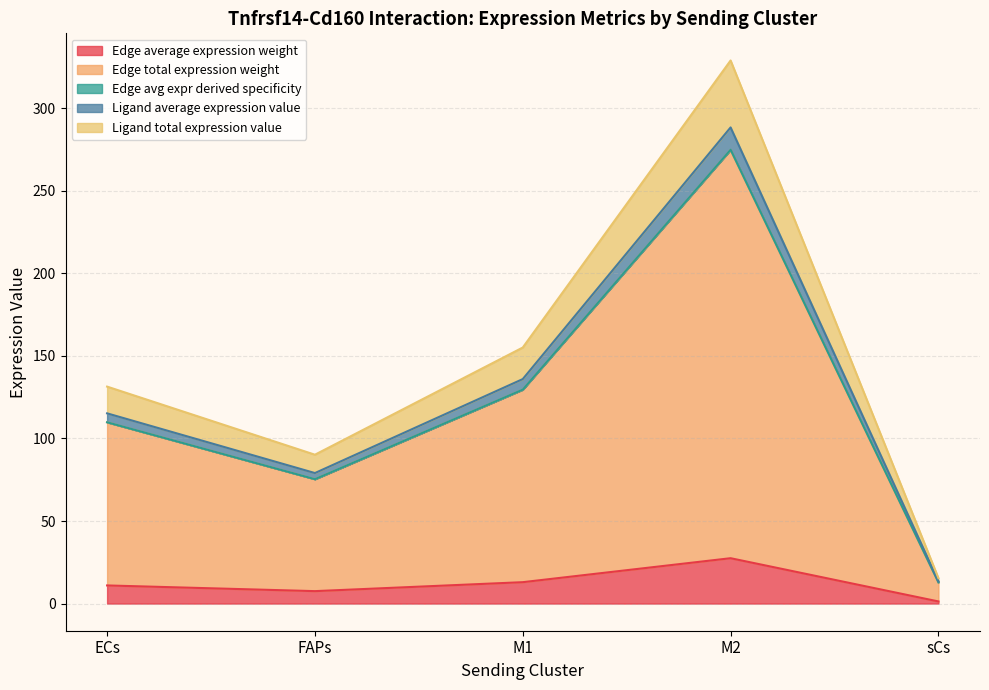

List the labels in order of Edge total expression weight value, smallest first.

sCs, FAPs, ECs, M1, M2